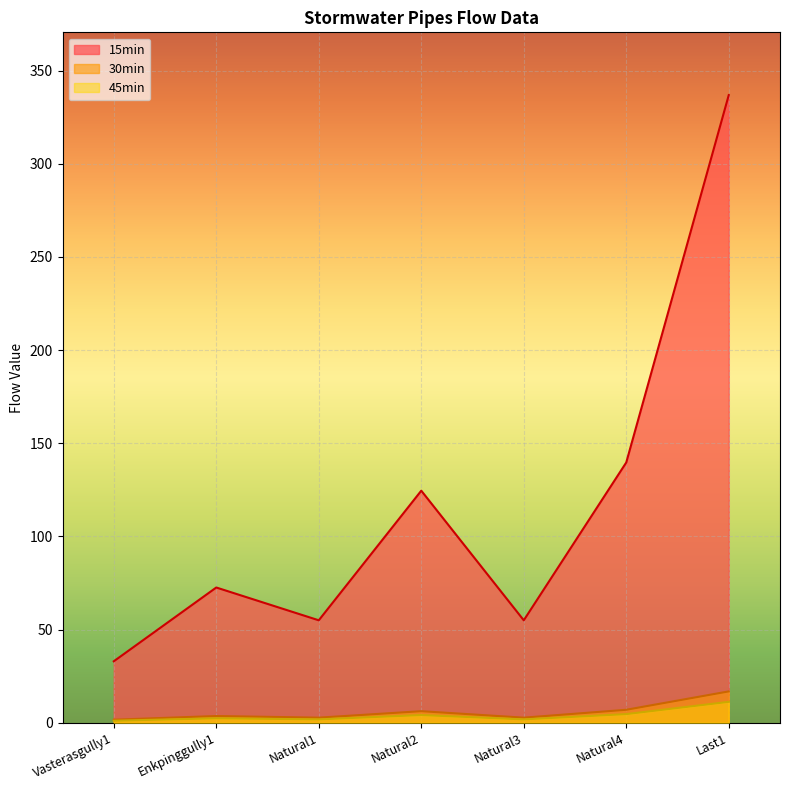

How many lines are shown in the chart?

3